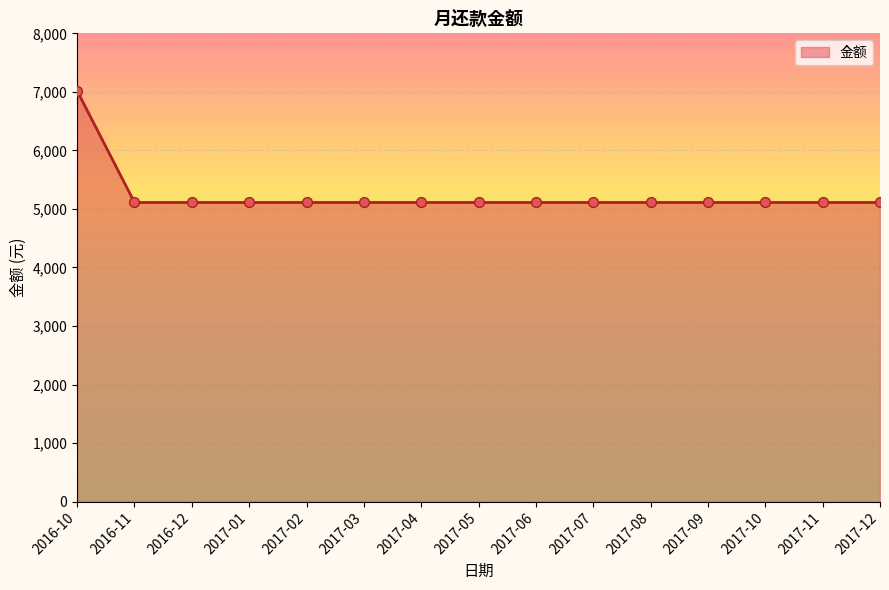

What is the ratio of the value at 2017-02 to the value at 2017-05?

1.0